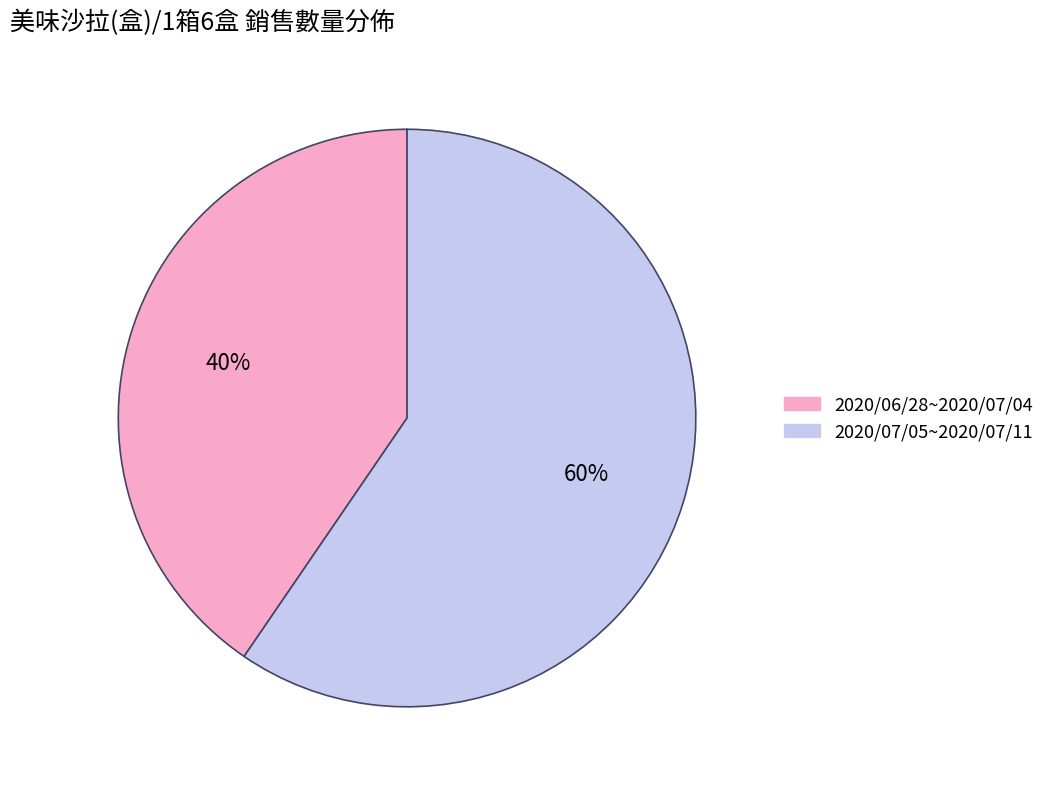

What is the ratio of the value at 2020/06/28~2020/07/04 to the value at 2020/07/05~2020/07/11?

0.7